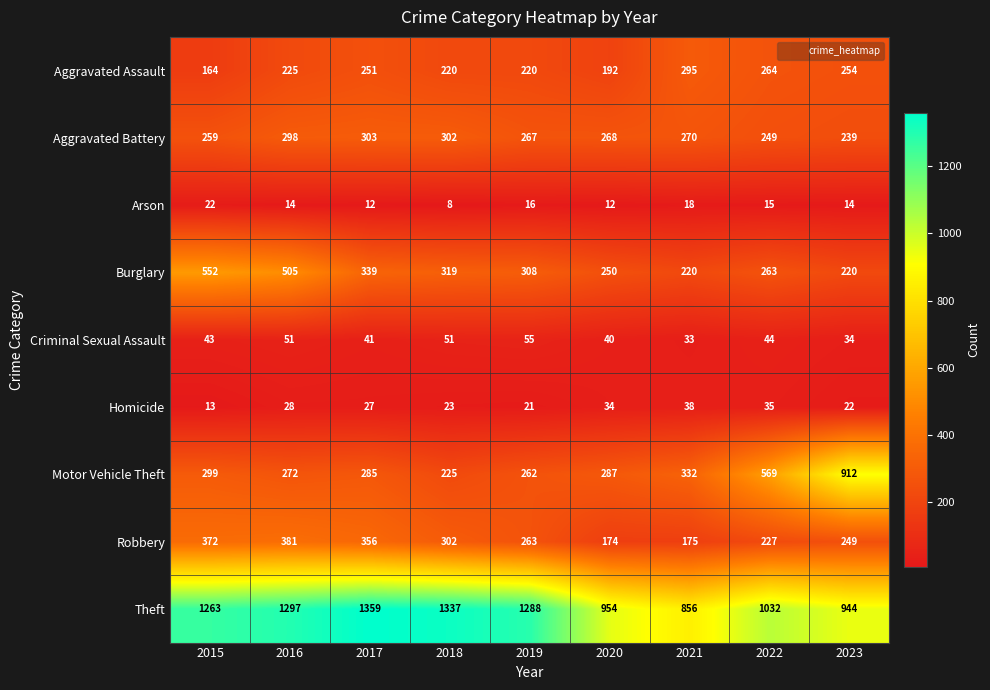

What is the difference between the second highest and minimum values in the Arson series?

10